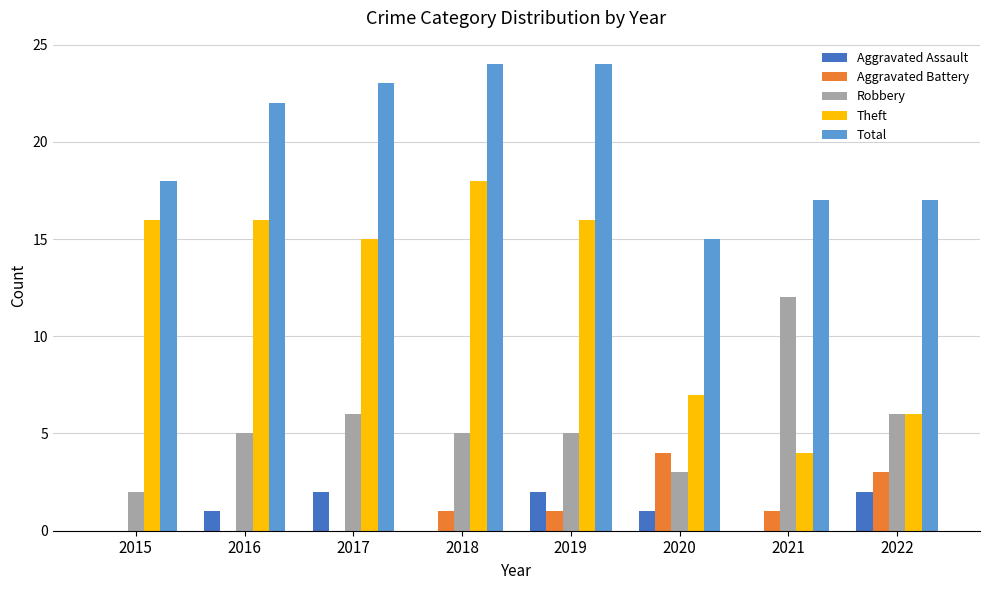

Between 2015 and 2022, which series saw the biggest shift?

Theft